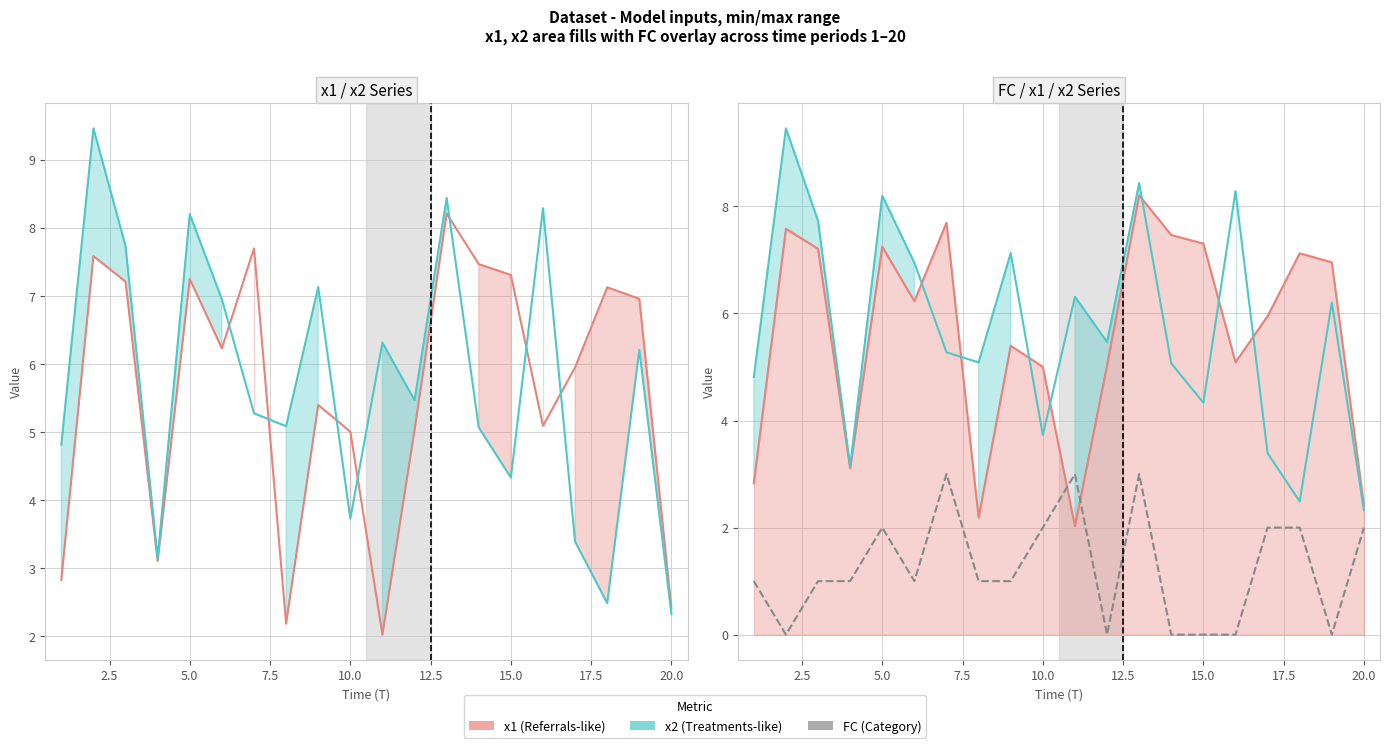

In x1, how many points are higher than both neighbors (excluding endpoints)?

6